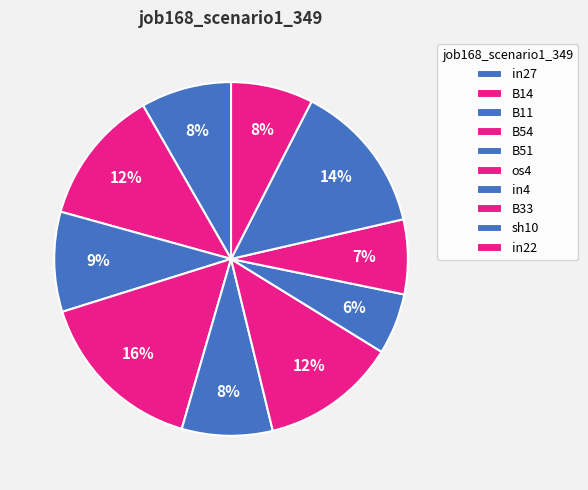

Is it true that in4 is 1% of the pie?

False